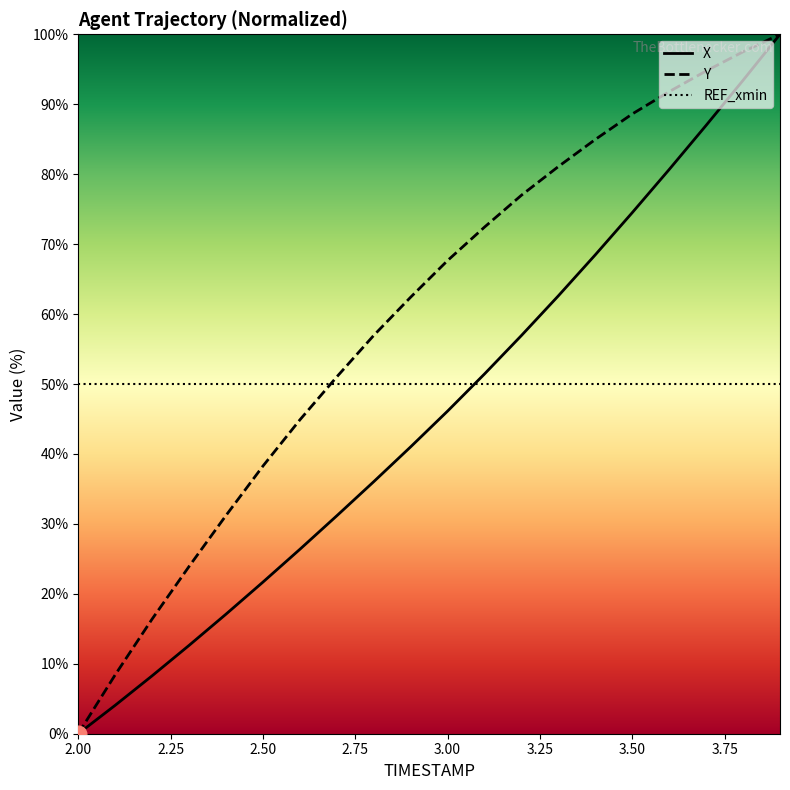

What is the label of the 16th point from the right?

2.4